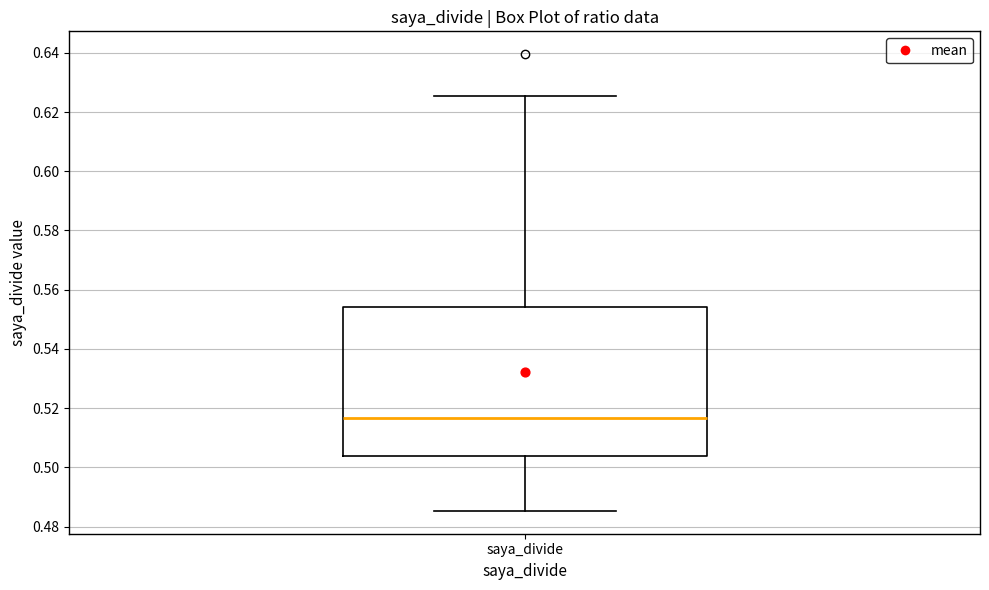

Where does the lower whisker of the box for saya_divide end on the y-axis? The values are not printed on the chart, so give them approximately, as read against the axis.

0.486